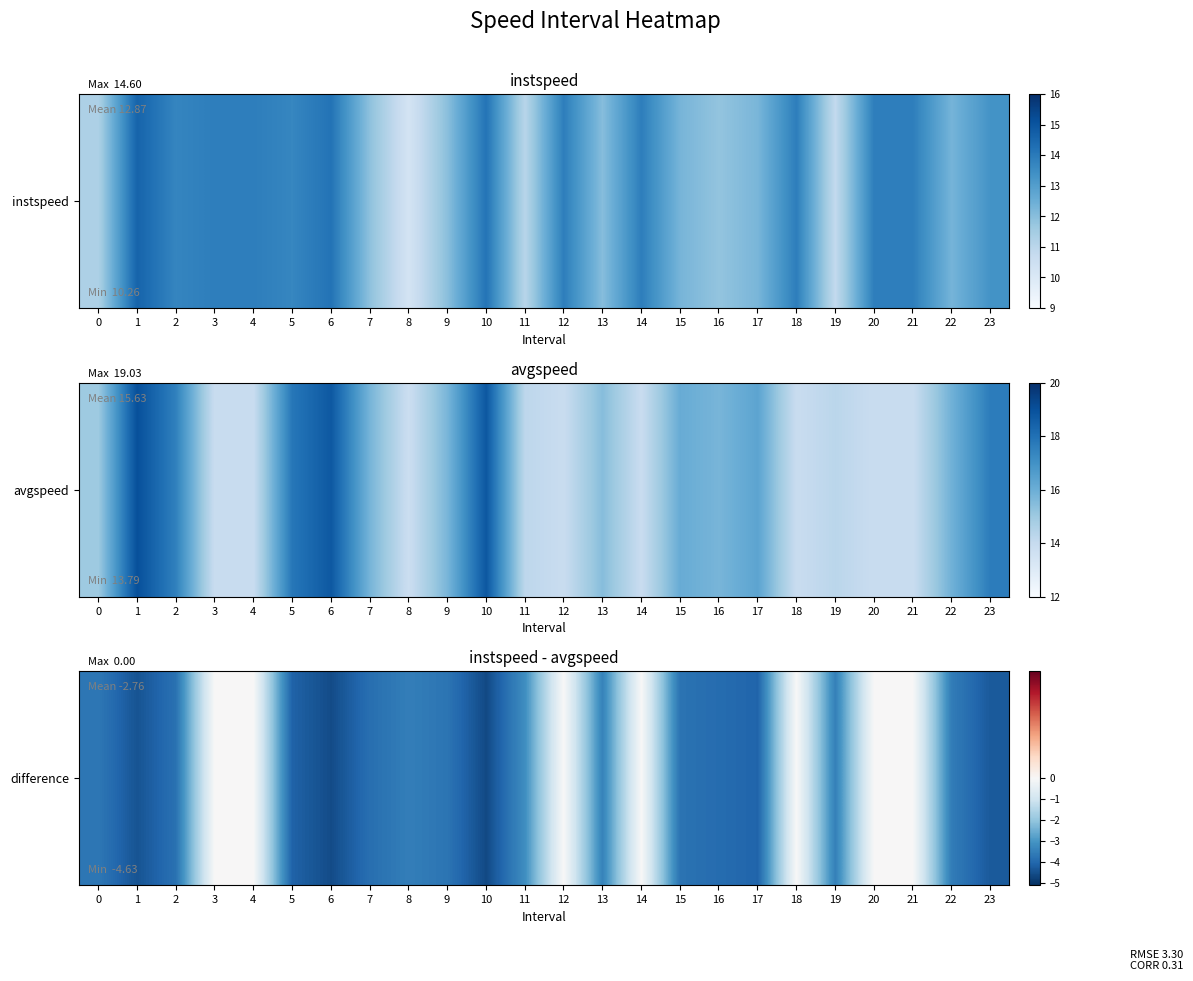

What value does the data have at 7?

-3.9